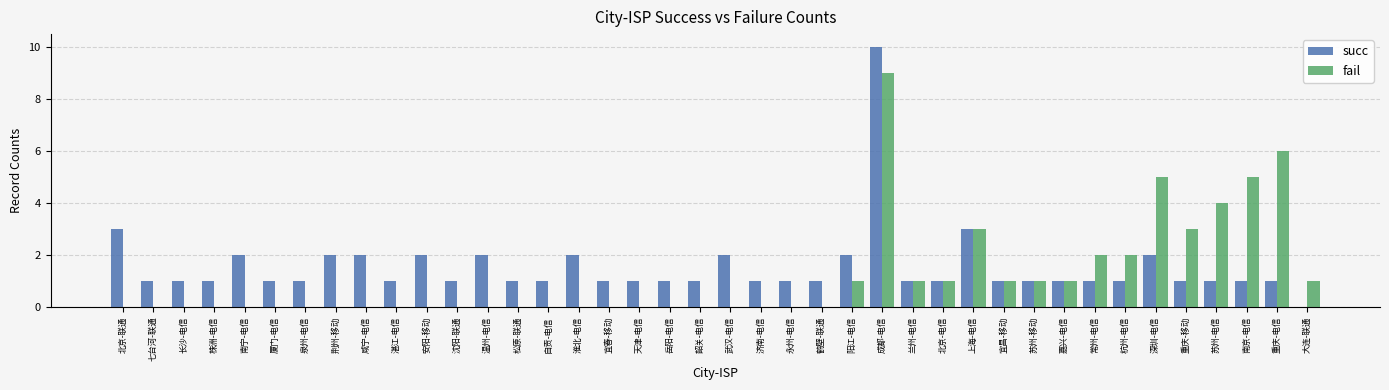

How many series are shown in this chart?

2